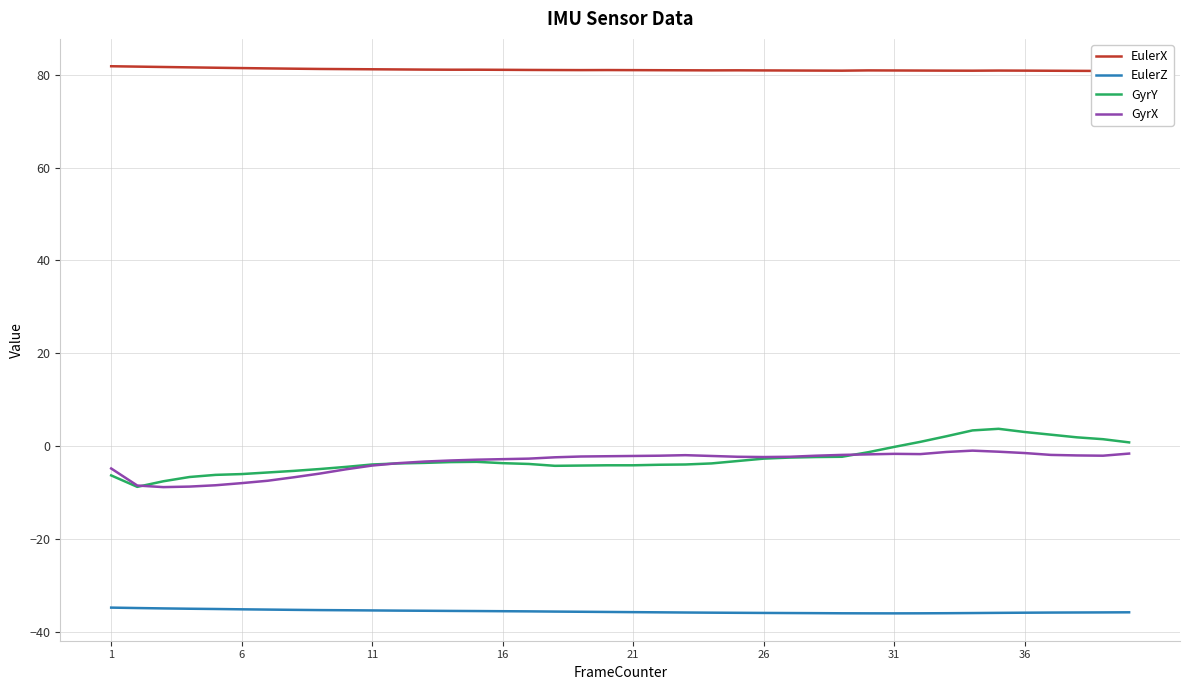

What is the minimum value for GyrX?

-8.8